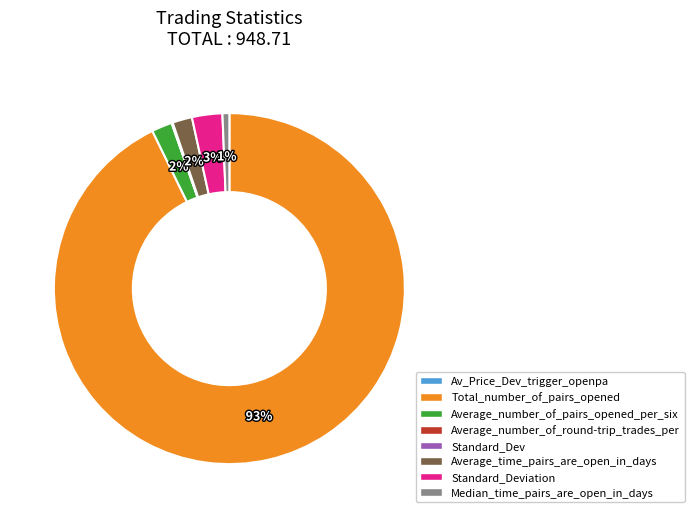

Does any single category account for the majority?

Yes